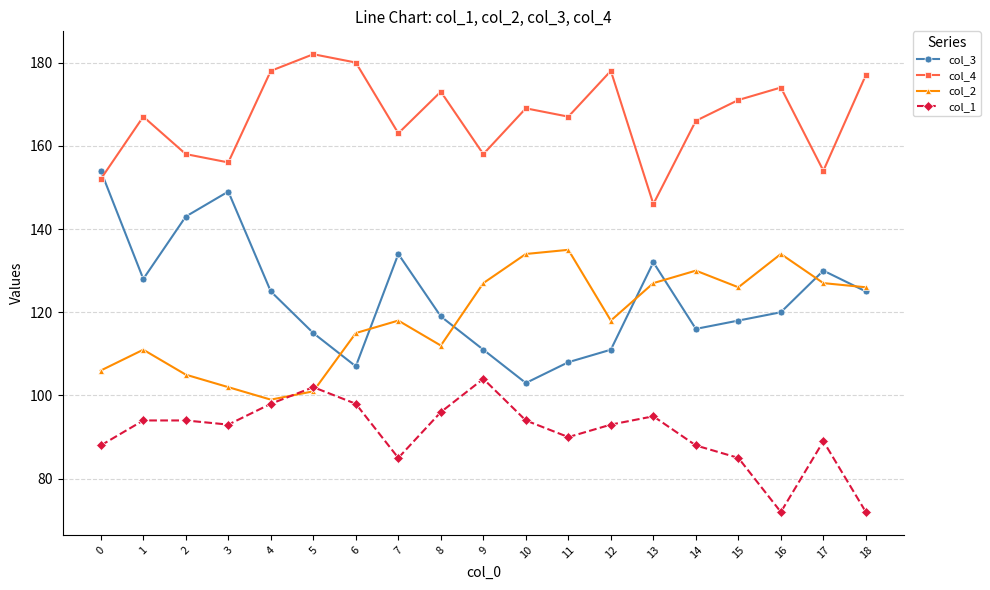

True or false: col_2 has a value of 126 at 18.

True